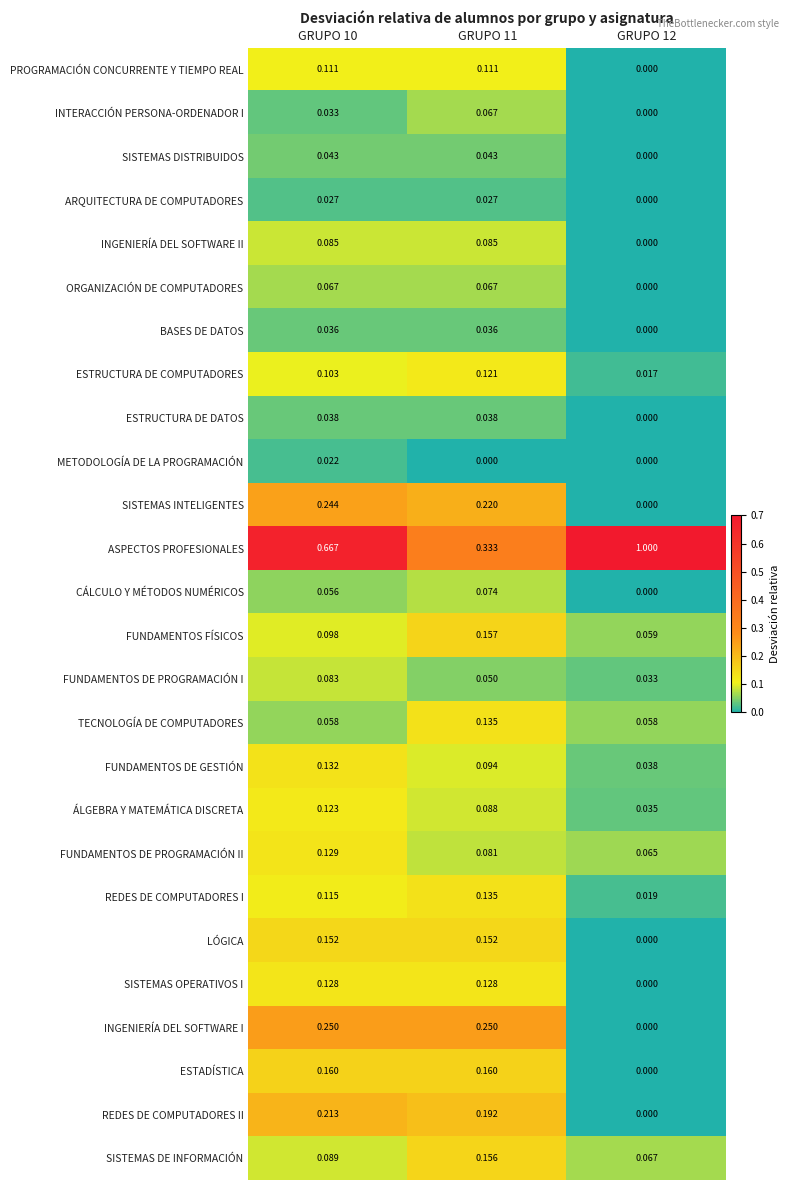

Count the number of categories in the chart.

3